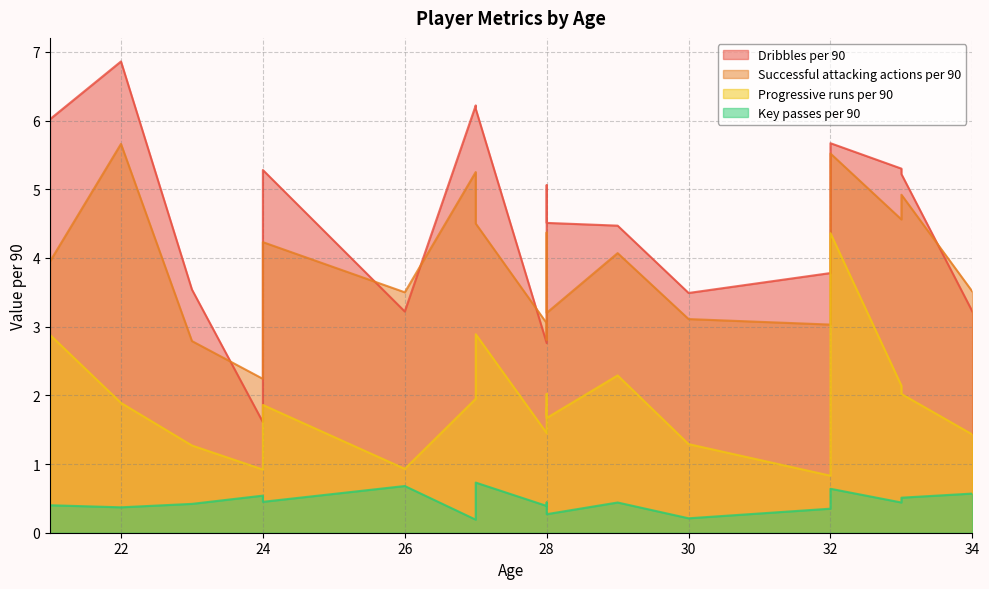

What value does the Key passes per 90 series have at 30?

0.2